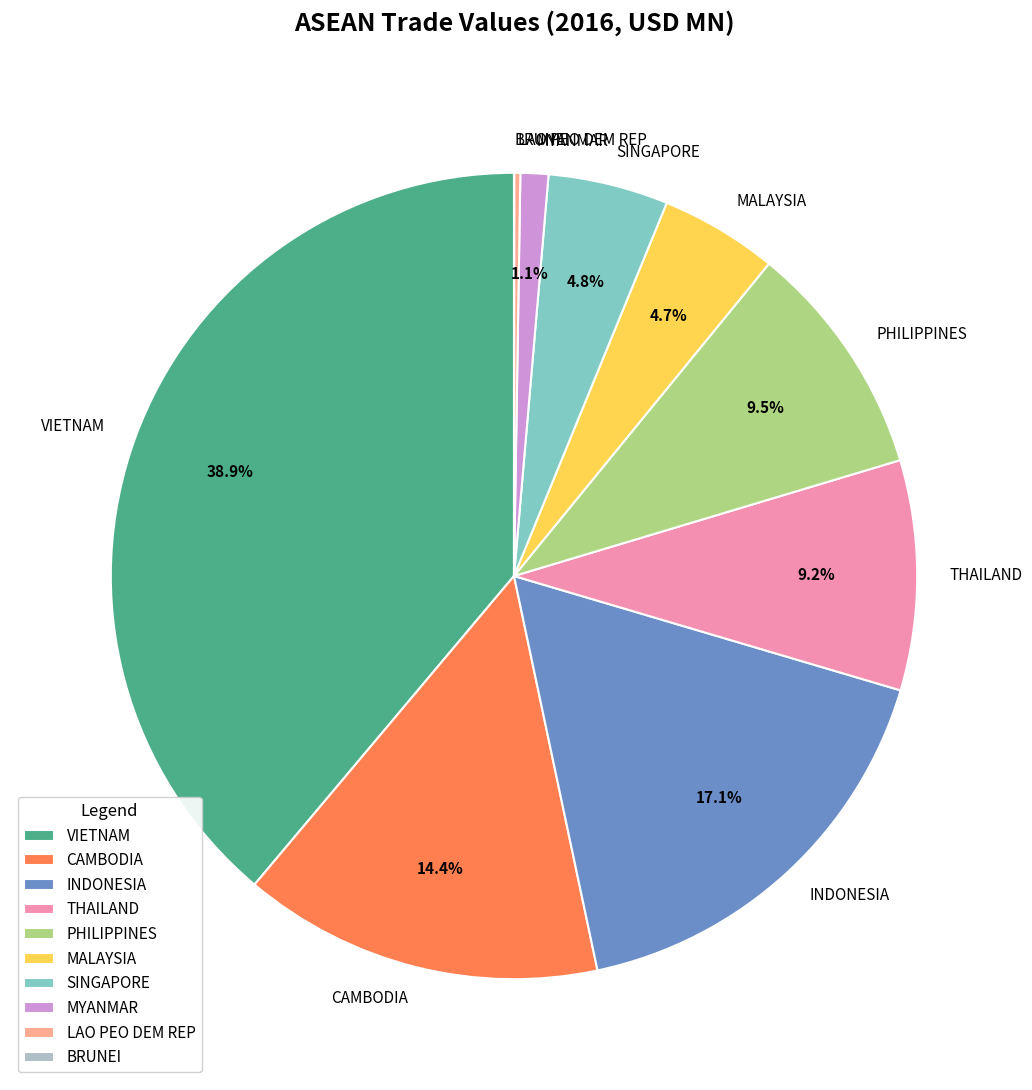

To the nearest percent, what percentage of the pie is MALAYSIA?

5%